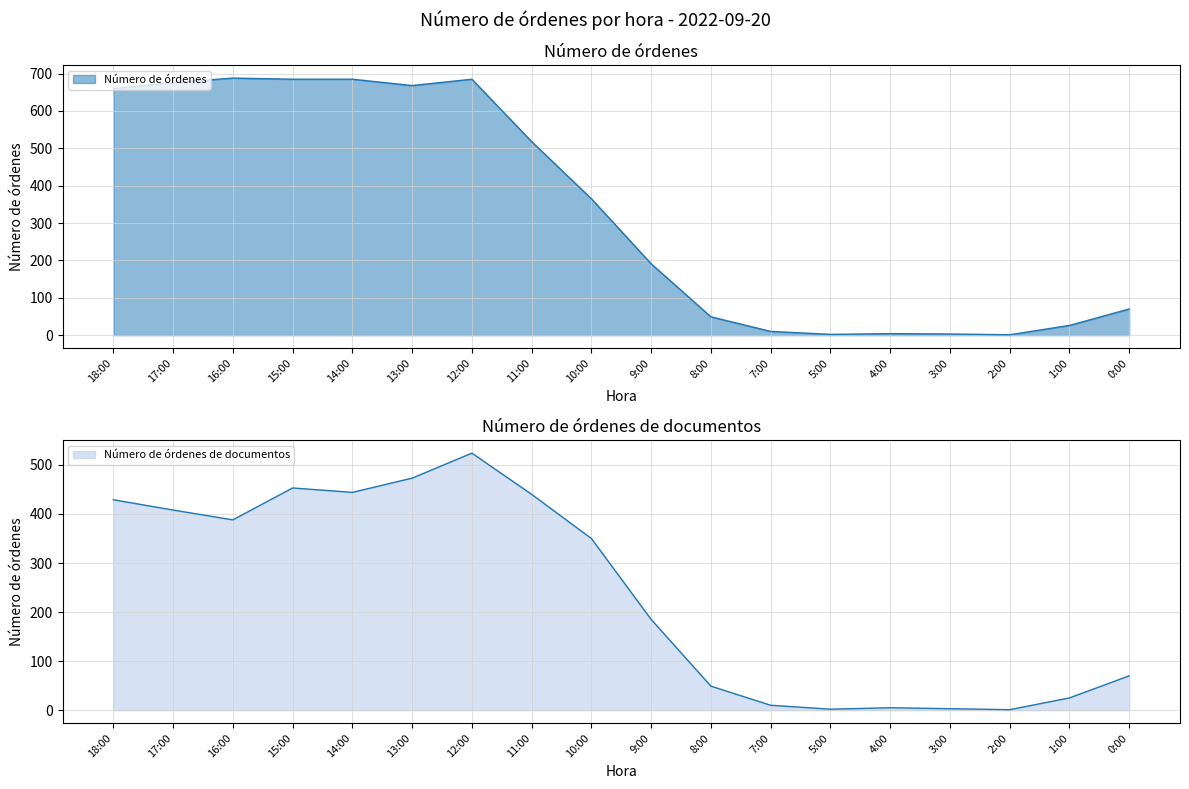

Reading left to right, extract all data points from this chart.

Número de órdenes: 18:00=660	17:00=676	16:00=688	15:00=685	14:00=685	13:00=668	12:00=685	11:00=518	10:00=365	9:00=191	8:00=49	7:00=10	5:00=2	4:00=4	3:00=3	2:00=1	1:00=26	0:00=70
Número de órdenes de documentos: 18:00=429	17:00=408	16:00=388	15:00=453	14:00=444	13:00=473	12:00=524	11:00=440	10:00=350	9:00=185	8:00=49	7:00=10	5:00=2	4:00=5	3:00=3	2:00=1	1:00=25	0:00=70